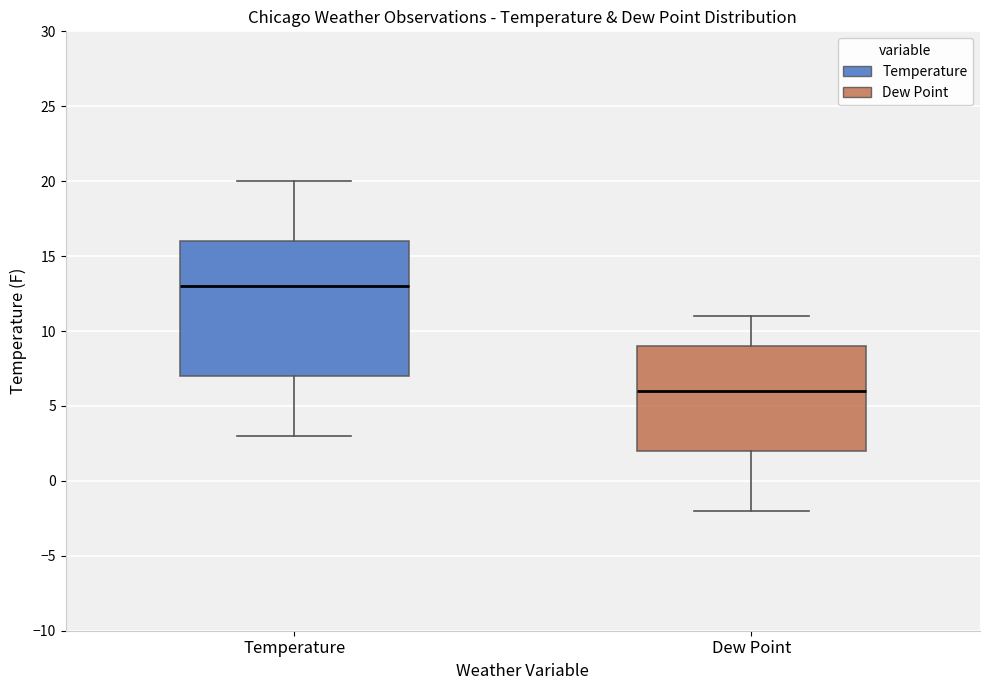

Reading left to right, transcribe this box plot: for each box, give where its median line is, the range the box spans, and where its two whiskers end, as read against the y-axis. The values are not printed on the chart, so give them approximately, as read against the axis.

Temperature: median 13, box 7 to 16, whiskers 3 to 20
Dew Point: median 6, box 2 to 9, whiskers -2 to 11